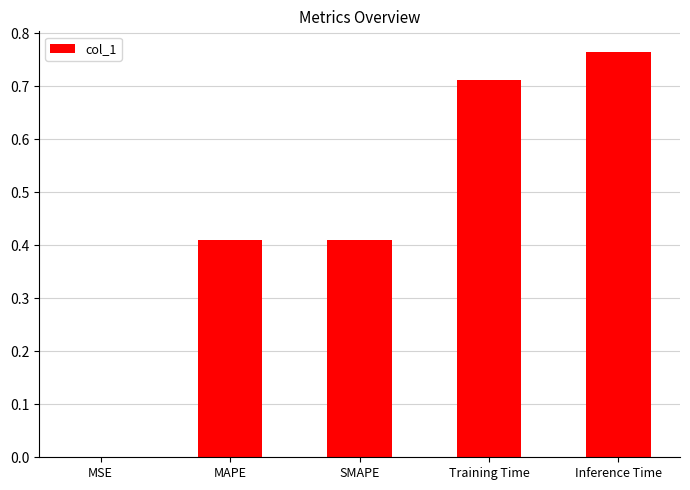

Count the number of data series in this chart.

1